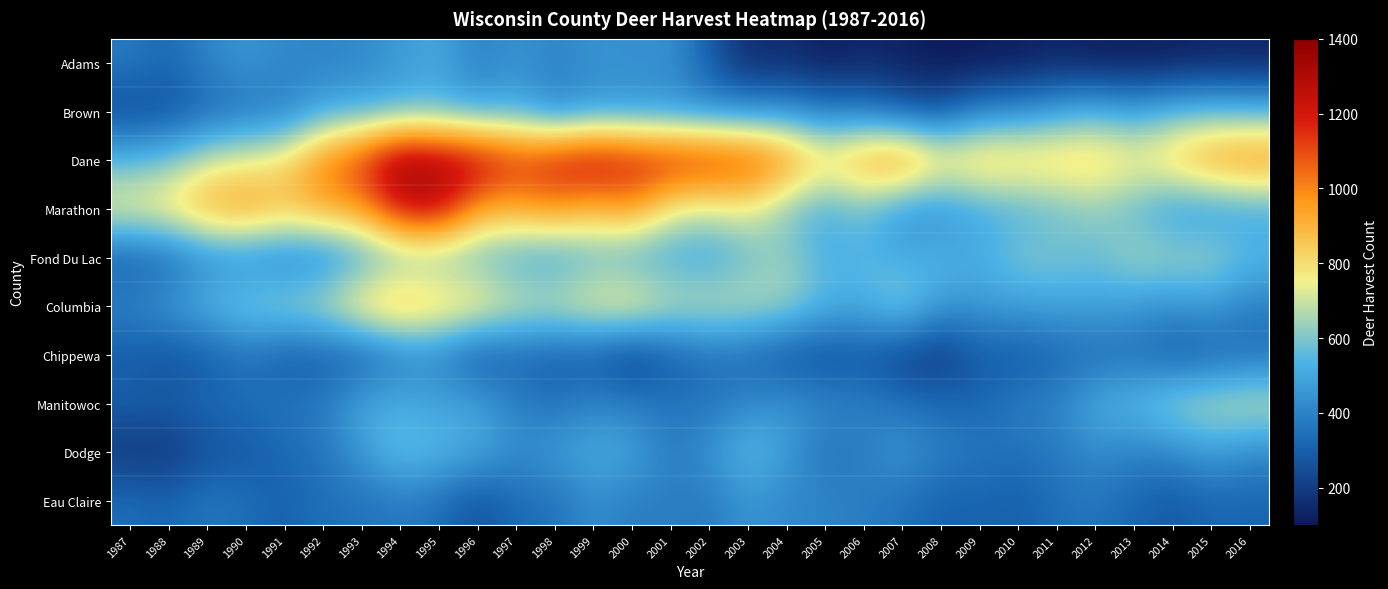

What is the difference between the highest and lowest values at 2006?

816